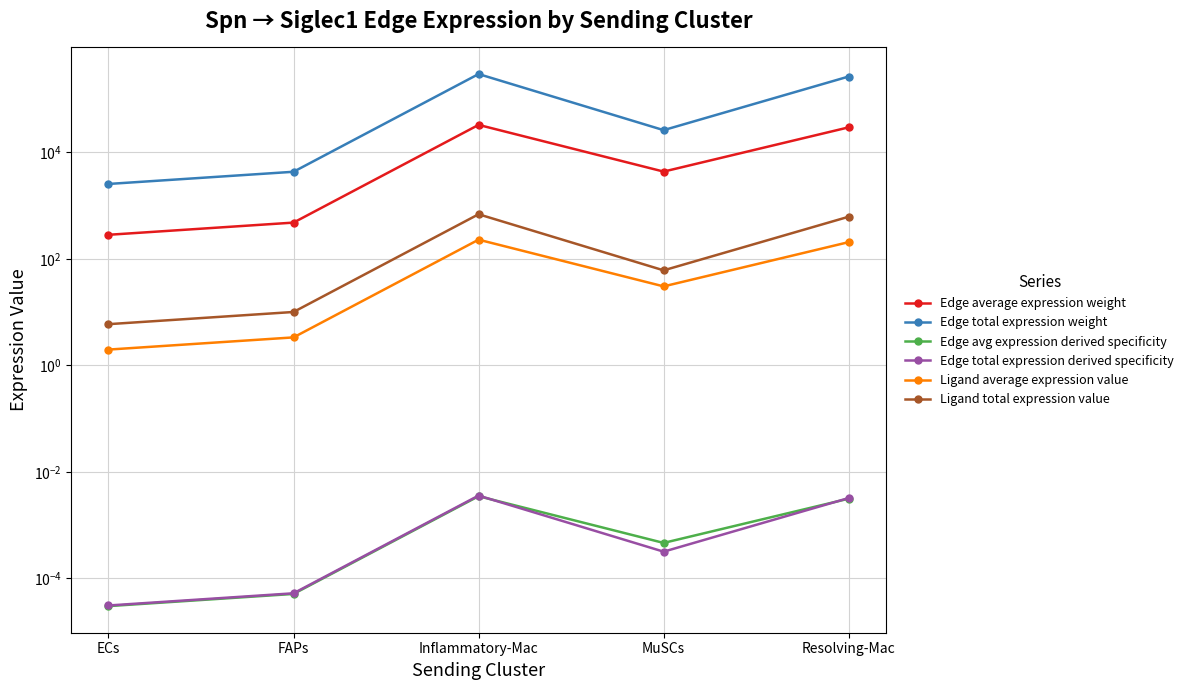

Reading left to right, extract all data points from this chart.

Edge average expression weight: ECs=282.9	FAPs=479.3	Inflammatory-Mac=32738.5	MuSCs=4345.8	Resolving-Mac=29426.9
Edge total expression weight: ECs=2546.4	FAPs=4313.3	Inflammatory-Mac=294646.1	MuSCs=26074.7	Resolving-Mac=264842.3
Edge avg expression derived specificity: ECs=0.0	FAPs=0.0	Inflammatory-Mac=0.0	MuSCs=0.0	Resolving-Mac=0.0
Edge total expression derived specificity: ECs=0.0	FAPs=0.0	Inflammatory-Mac=0.0	MuSCs=0.0	Resolving-Mac=0.0
Ligand average expression value: ECs=2.0	FAPs=3.4	Inflammatory-Mac=229.1	MuSCs=30.4	Resolving-Mac=206.0
Ligand total expression value: ECs=5.9	FAPs=10.1	Inflammatory-Mac=687.4	MuSCs=60.8	Resolving-Mac=617.9